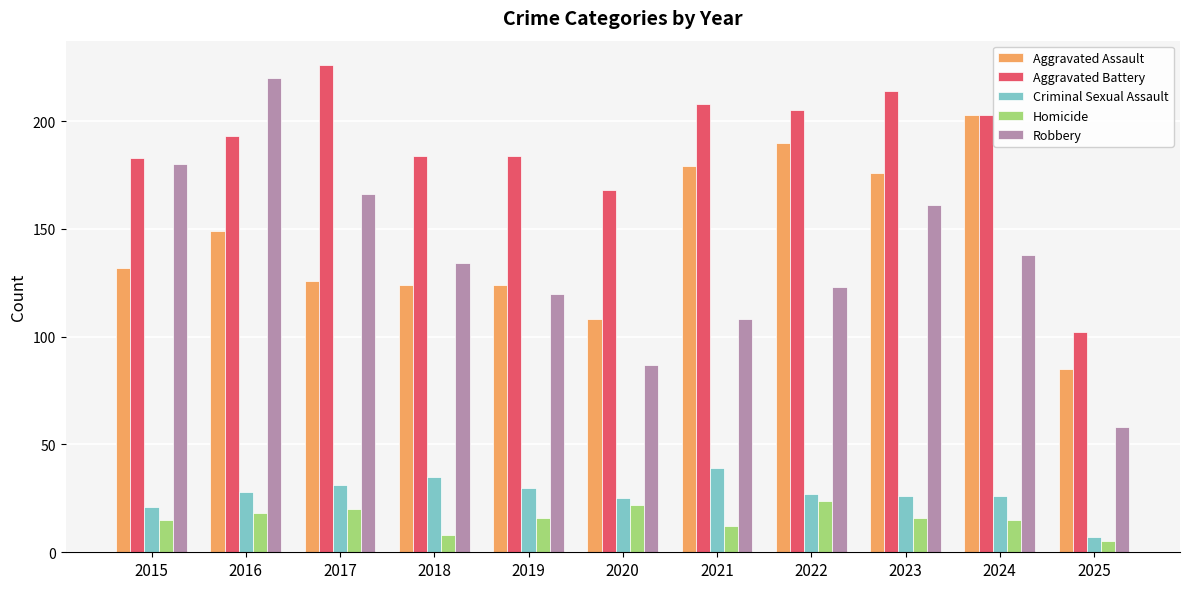

Which series changed the most between 2015 and 2019?

Robbery